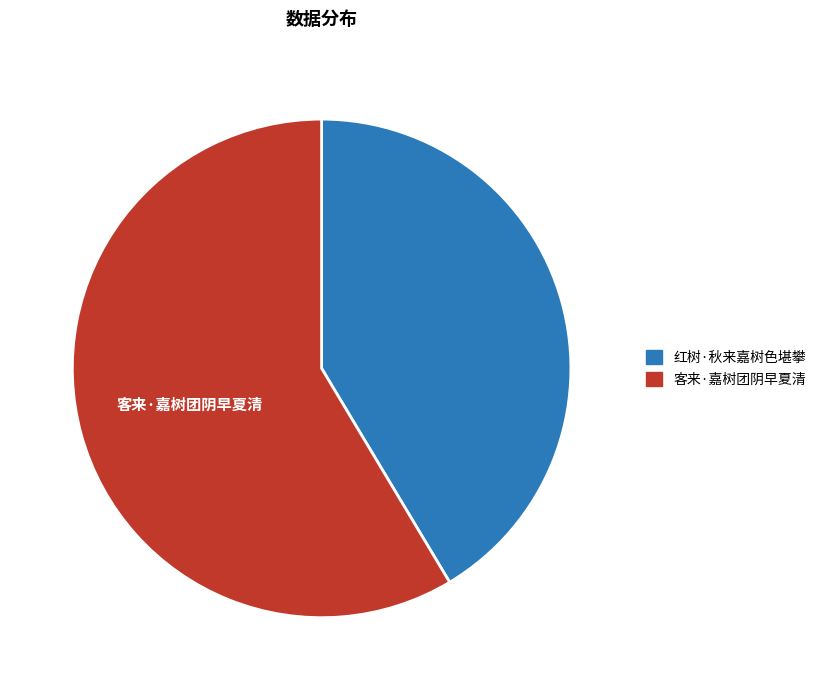

Combined, do 红树·秋来嘉树色堪攀 and 客来·嘉树团阴早夏清 account for over 50%?

Yes